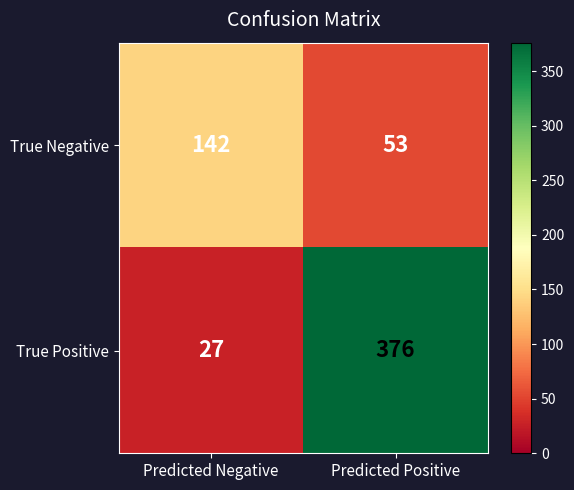

What is the average value of the True Positive series?

202